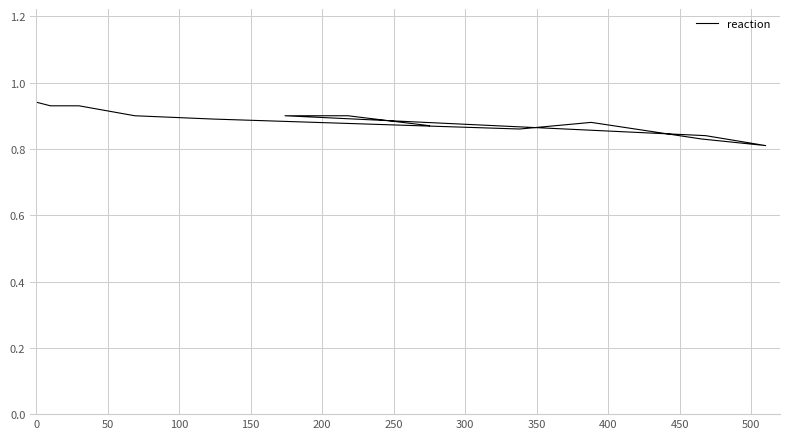

How many lines are shown in the chart?

1